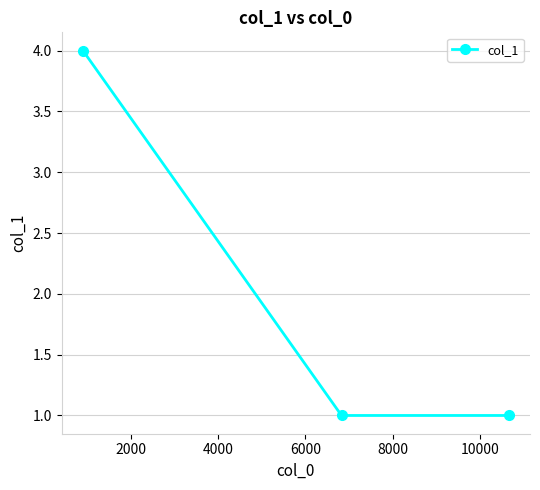

What is the difference between the maximum and minimum values?

3